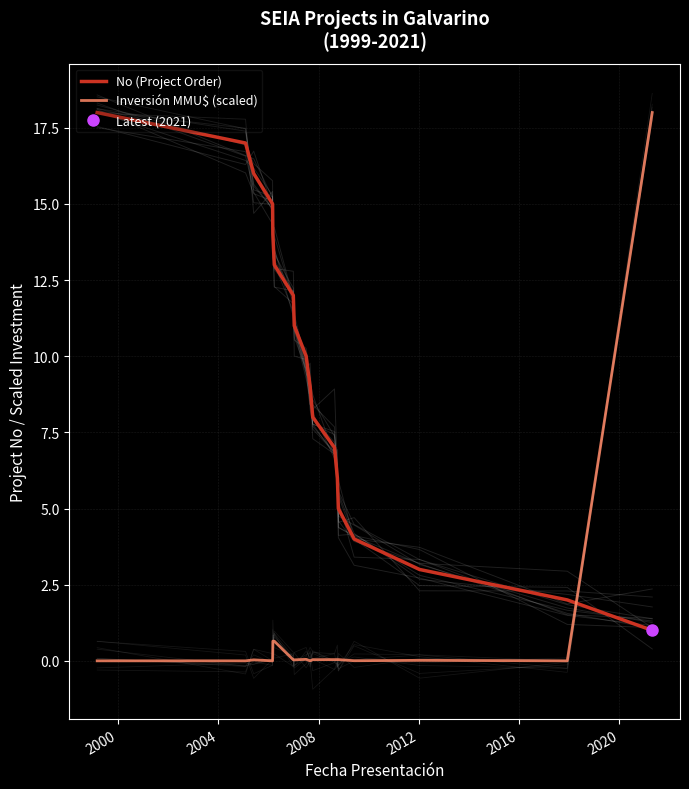

Which series has the widest spread of values?

Inversión MMU$ (scaled)